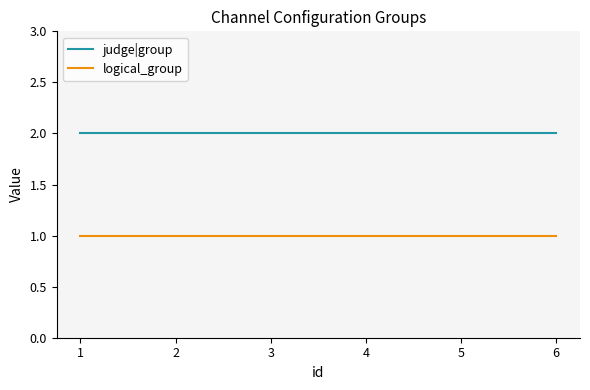

True or false: logical_group and judge|group intersect in this chart.

False